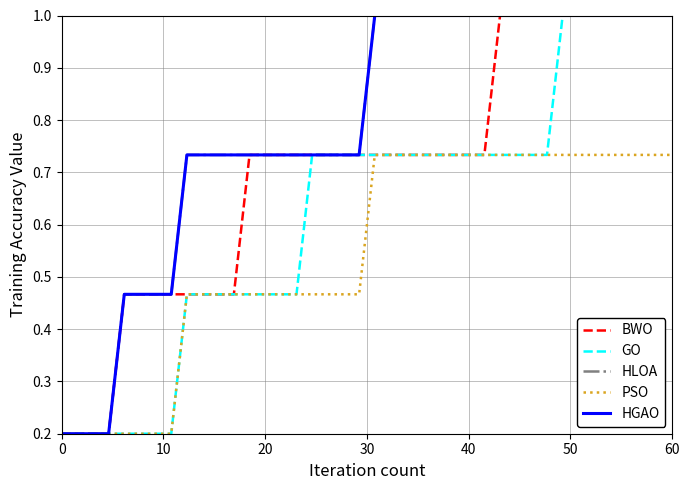

What is the average value of the GO series?

0.6